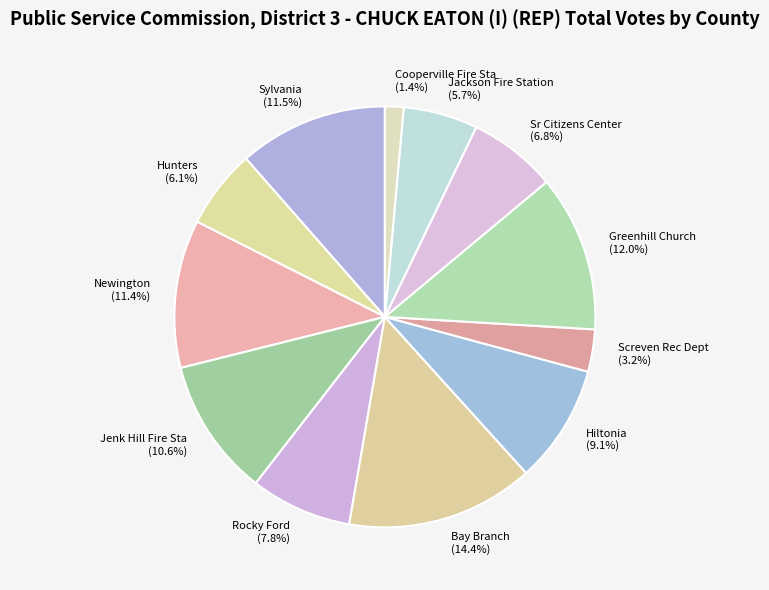

What is the largest slice in the pie chart?

Bay Branch